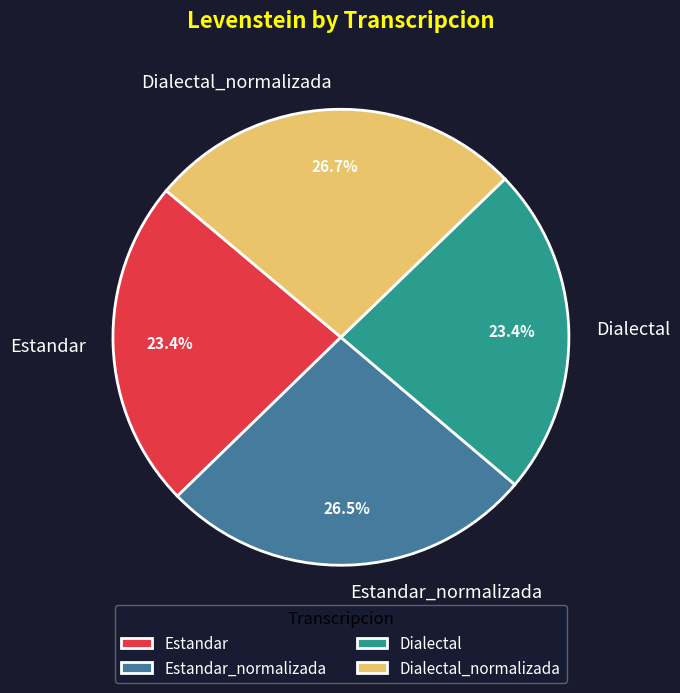

Count the number of slices in the pie.

4